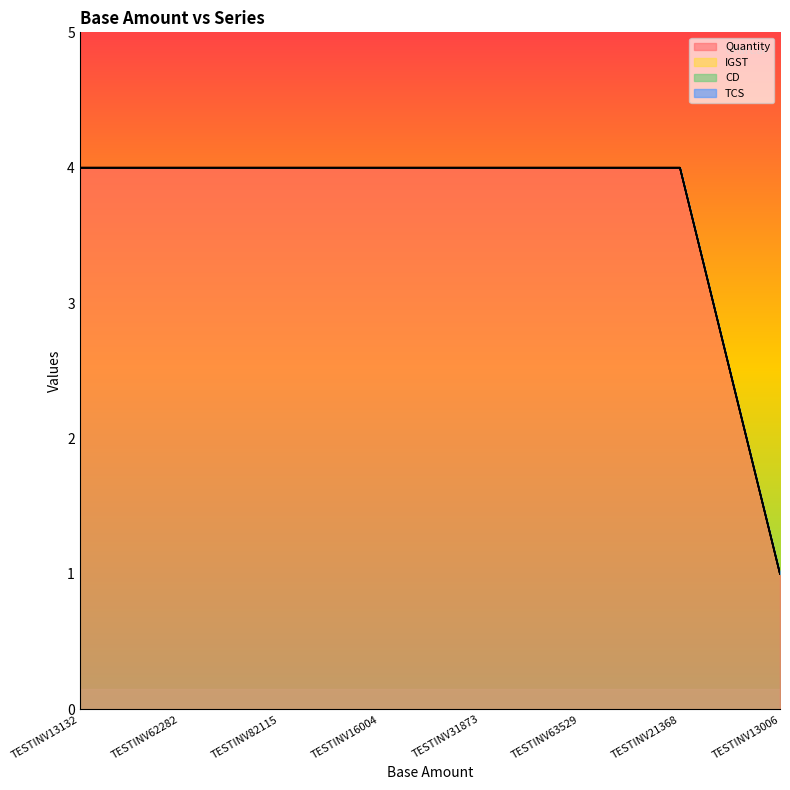

Reading left to right, transcribe all the data shown in this chart.

Quantity: TESTINV13132=4	TESTINV62282=4	TESTINV82115=4	TESTINV16004=4	TESTINV31873=4	TESTINV63529=4	TESTINV21368=4	TESTINV13006=1
IGST: TESTINV13132=0	TESTINV62282=0	TESTINV82115=0	TESTINV16004=0	TESTINV31873=0	TESTINV63529=0	TESTINV21368=0	TESTINV13006=0
CD: TESTINV13132=0	TESTINV62282=0	TESTINV82115=0	TESTINV16004=0	TESTINV31873=0	TESTINV63529=0	TESTINV21368=0	TESTINV13006=0
TCS: TESTINV13132=0	TESTINV62282=0	TESTINV82115=0	TESTINV16004=0	TESTINV31873=0	TESTINV63529=0	TESTINV21368=0	TESTINV13006=0